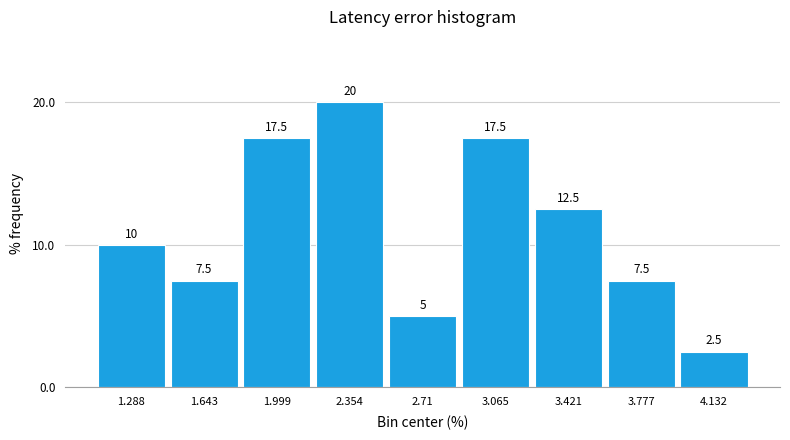

Reading left to right, list every bar in this chart as the range it spans on the x-axis followed by its height. The bar edges are not printed on the chart, so give them approximately, as read against the axis.

1.10 to 1.45: 10.0
1.45 to 1.80: 7.5
1.80 to 2.20: 17.5
2.20 to 2.55: 20.0
2.55 to 2.90: 5.0
2.90 to 3.25: 17.5
3.25 to 3.60: 12.5
3.60 to 3.95: 7.5
3.95 to 4.30: 2.5